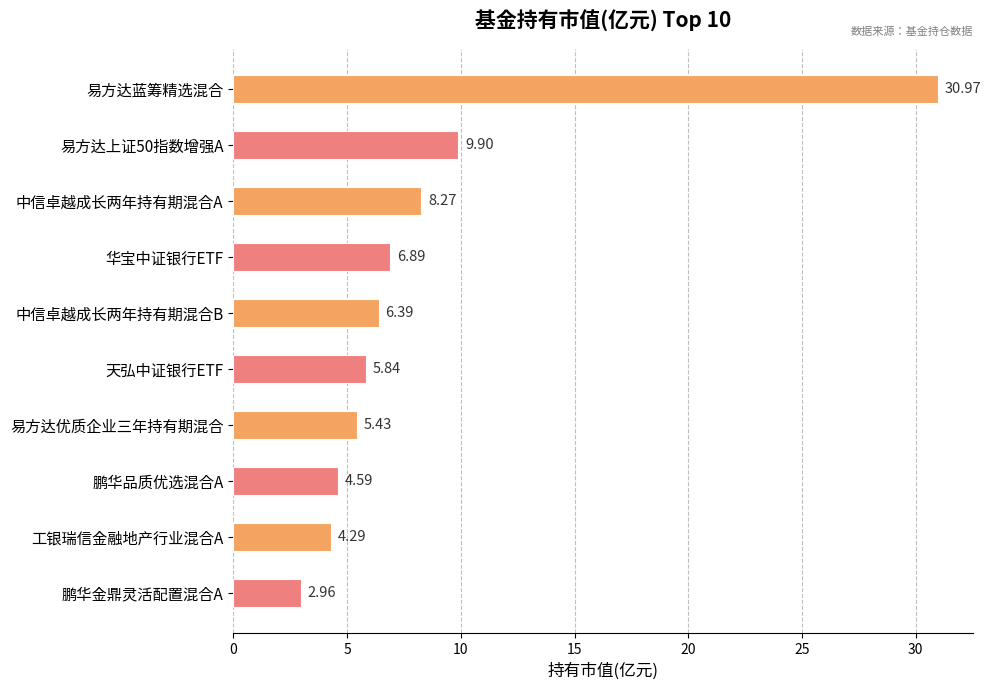

What is the average value?

8.6